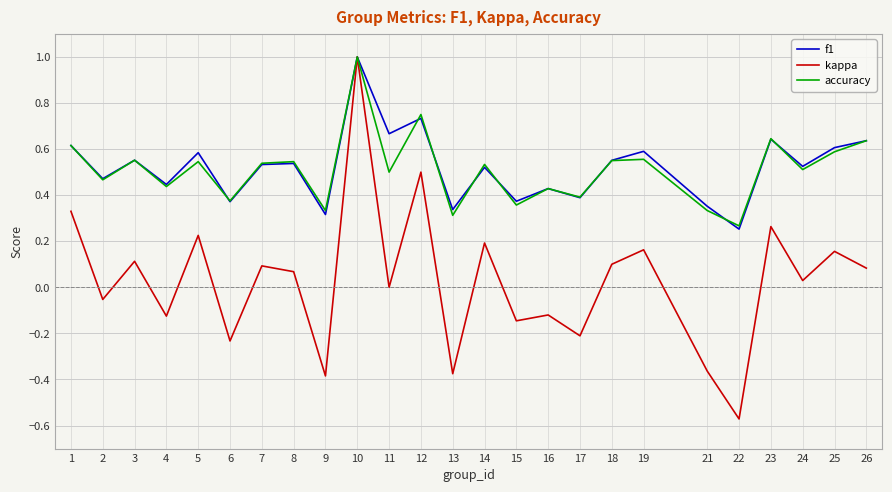

Between 2 and 6, which series saw the biggest shift?

kappa